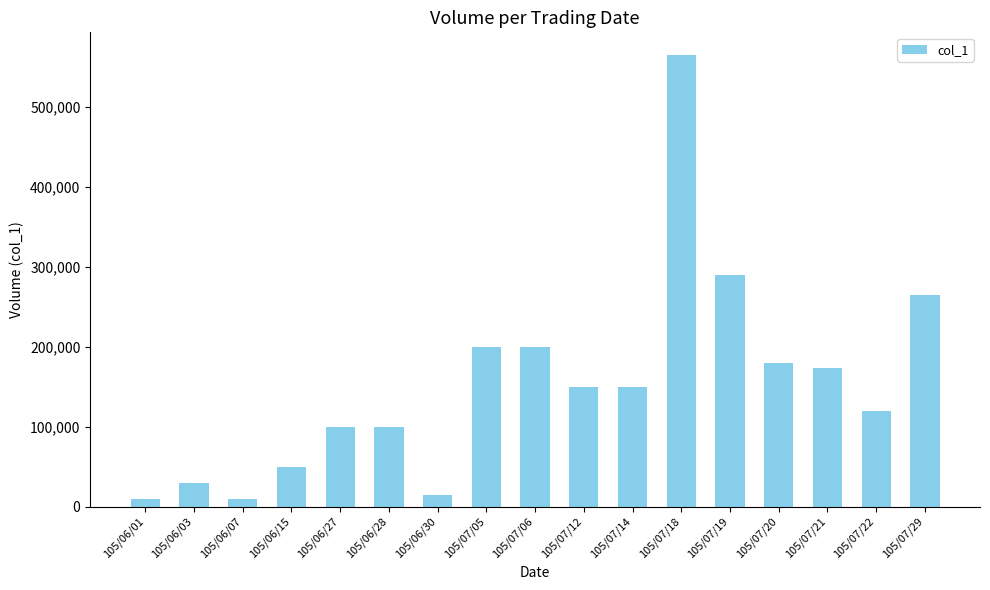

How many data points are less than 150000?

8